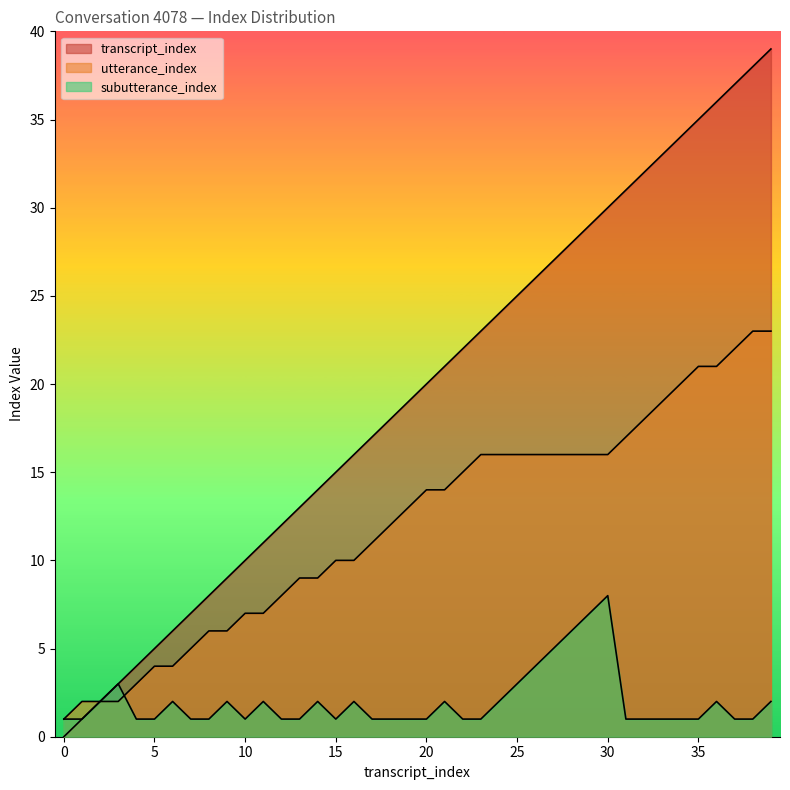

What are all the series names shown in the legend?

transcript_index, utterance_index, subutterance_index